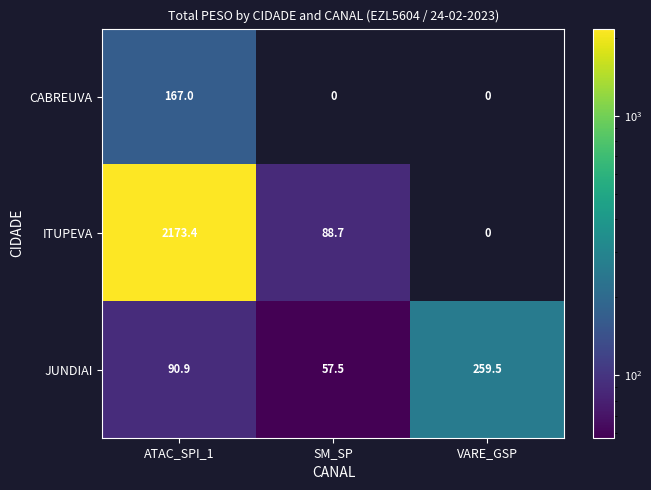

What is the difference between the JUNDIAI values at SM_SP and VARE_GSP?

202.0